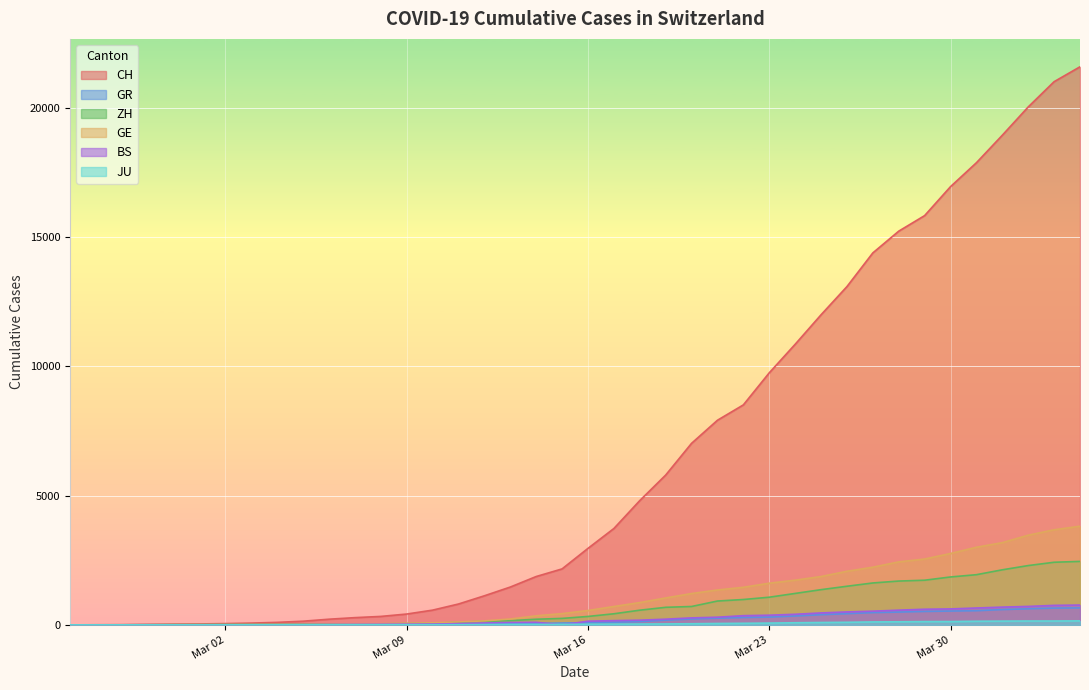

Which series has the largest range (max minus min)?

CH